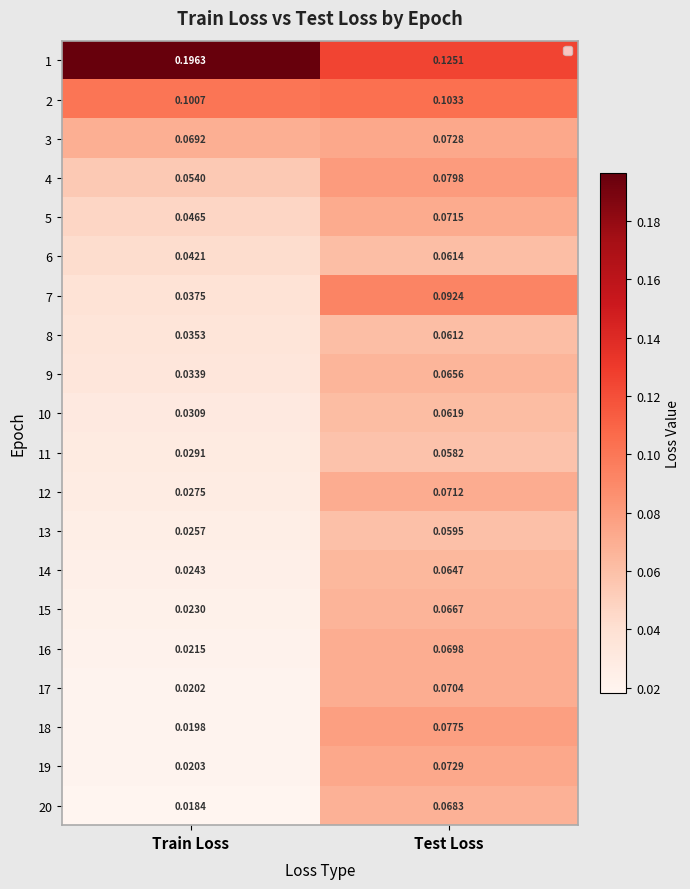

Where is 1 nearest to the value 0?

Test Loss